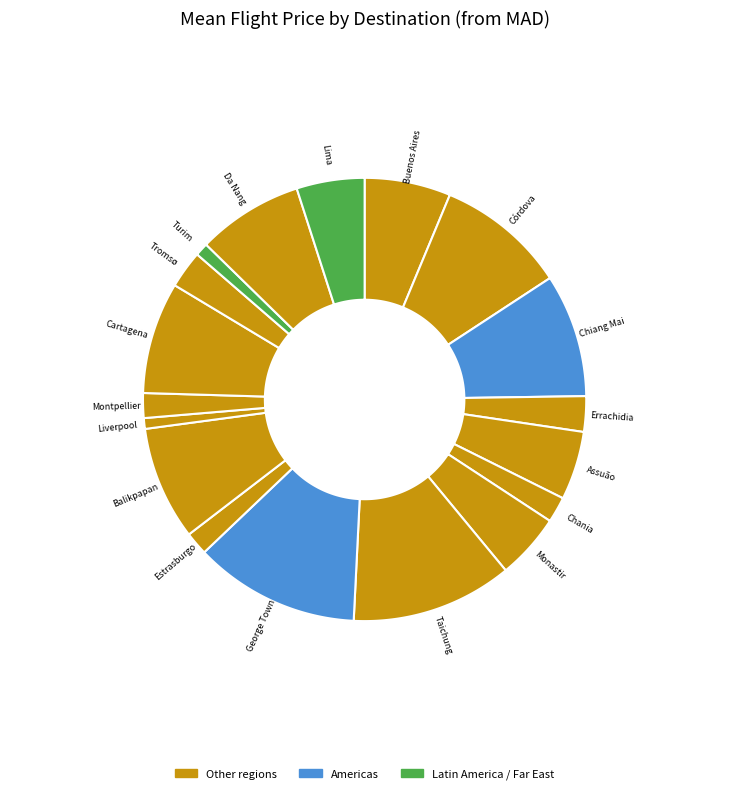

To the nearest percent, what percentage of the pie is Chiang Mai?

9%